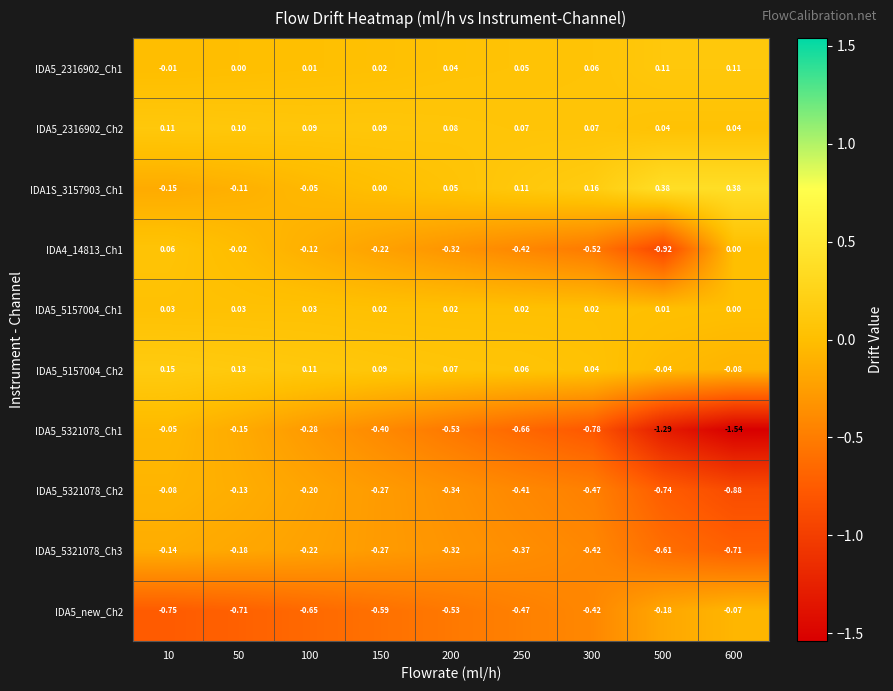

Is the value of IDA5_new_Ch2 at 250 greater than the value of IDA5_2316902_Ch2 at 250?

No